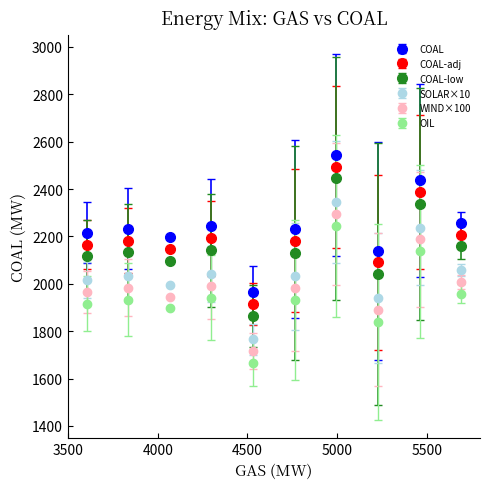

True or false: WIND×100 and COAL-low intersect in this chart.

False